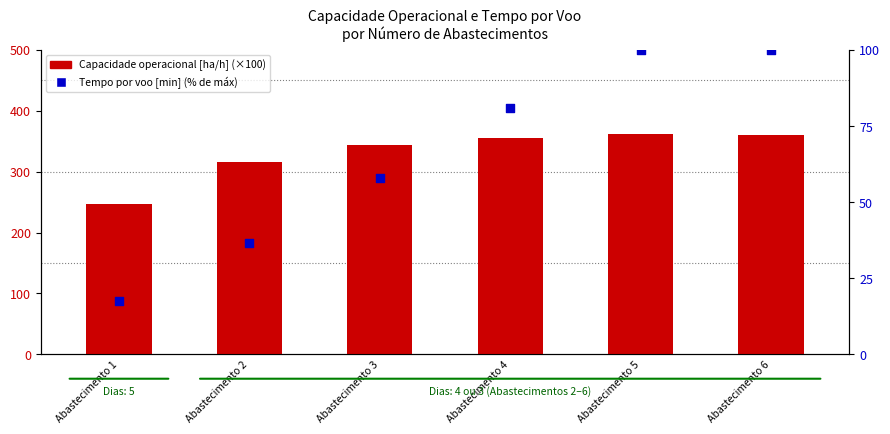

Which series reaches the minimum Y coordinate?

Tempo por voo [min] (scaled)